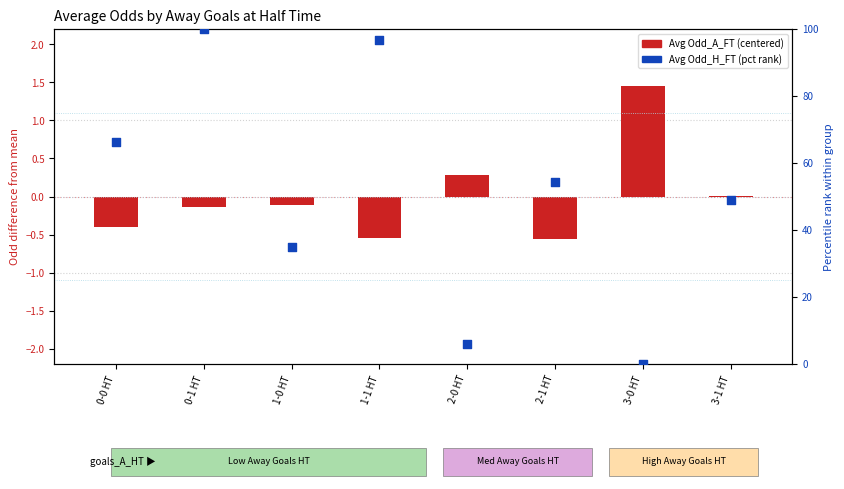

Is the value of Avg Odd_A_FT (centered) at 3-1 HT greater than the value of Avg Odd_H_FT (pct rank) at 0-1 HT?

No